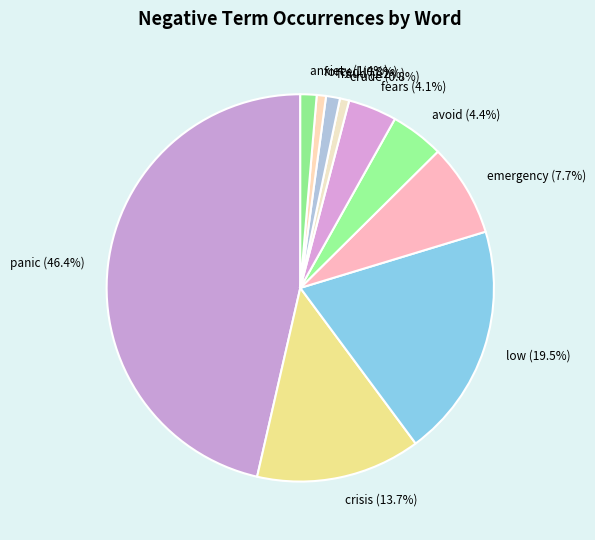

Approximately how many times larger is the value at fears (4.1%) compared to emergency (7.7%)?

0.5